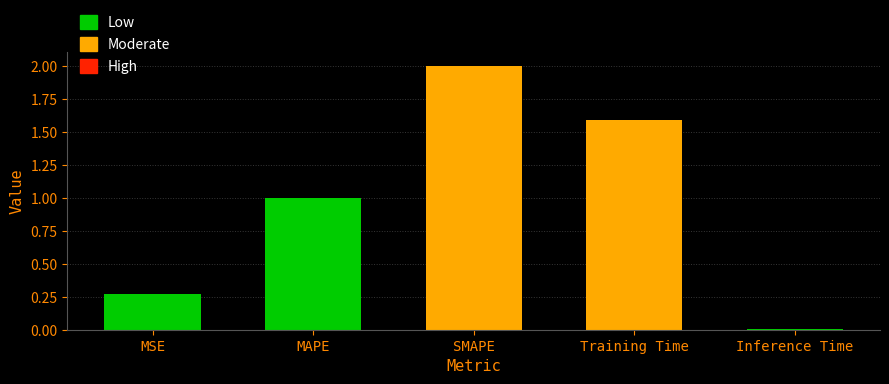

List the labels in order of value, largest first.

SMAPE, Training Time, MAPE, MSE, Inference Time